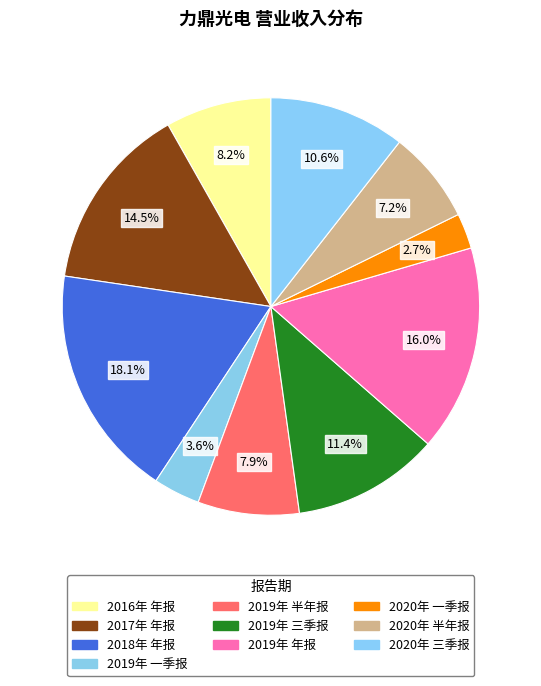

What portion of the pie excludes 2019年 半年报?

92.1%